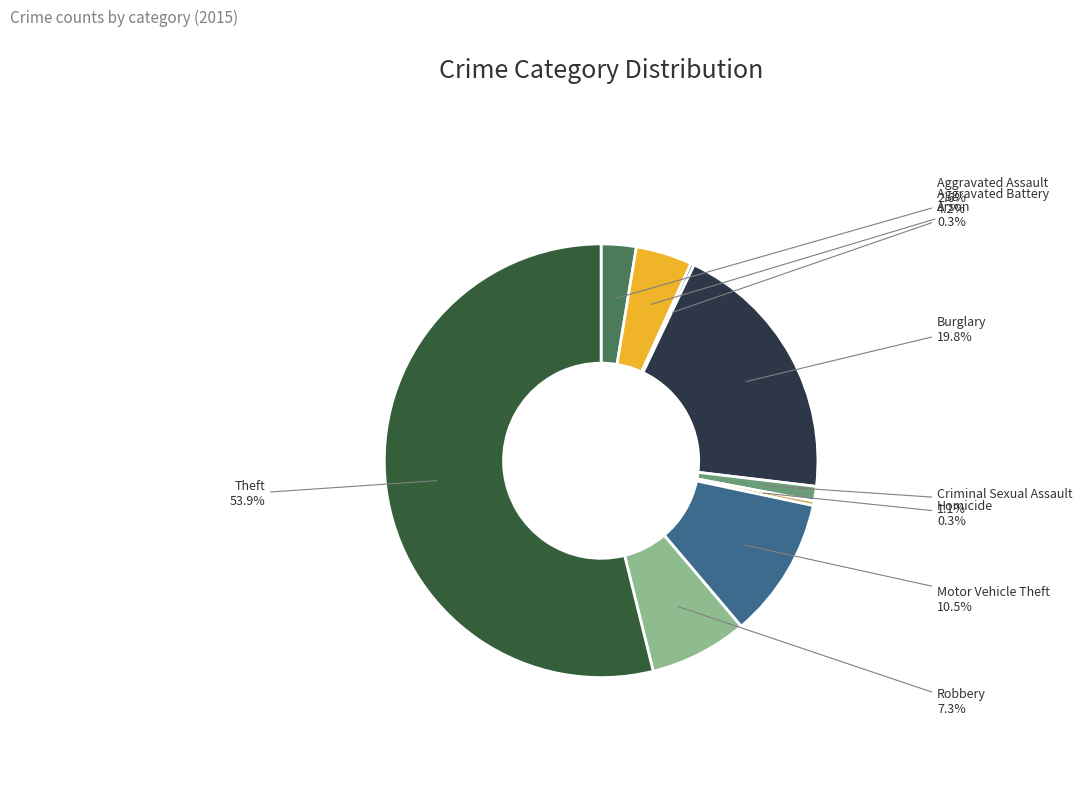

Does any single category account for the majority?

Yes